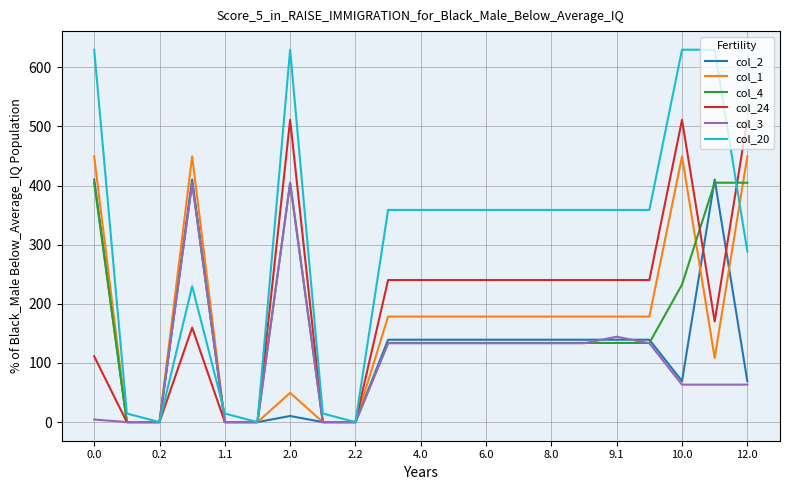

What is the maximum value shown in the chart?

629.9